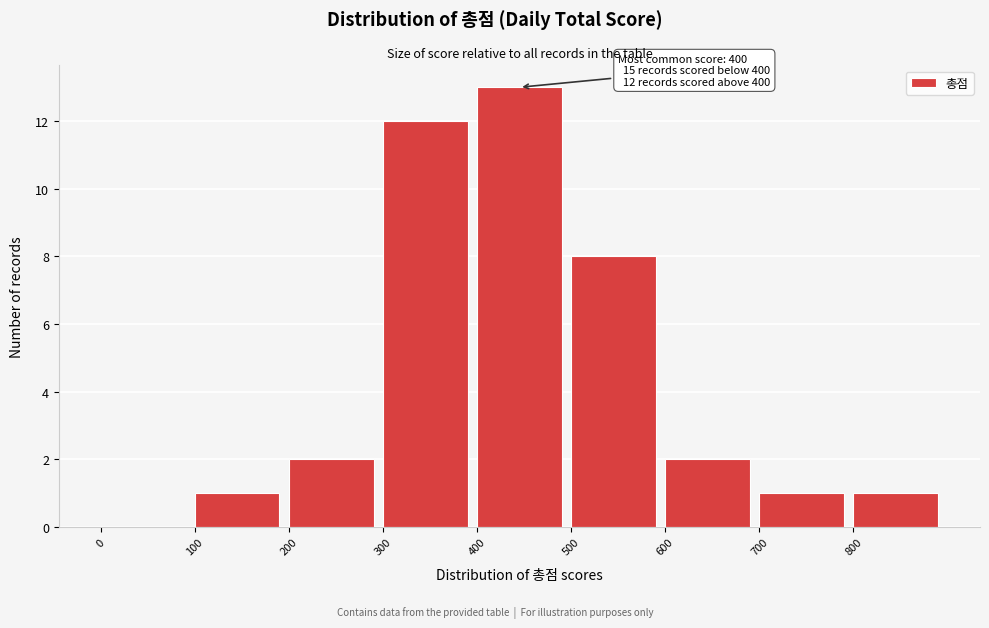

Over which range of the x-axis is the bar tallest?

400 to 500